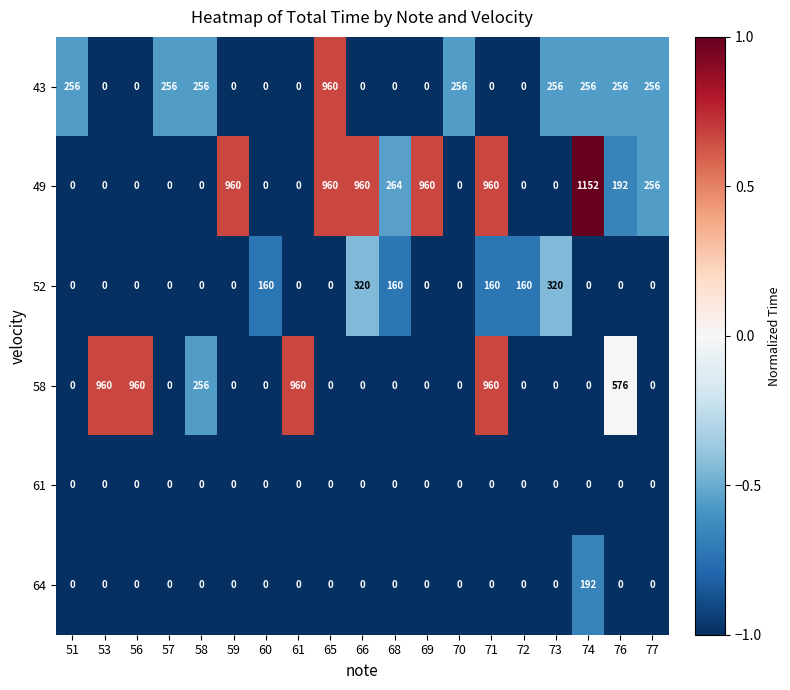

What is the difference between the highest and lowest values at 57?

256